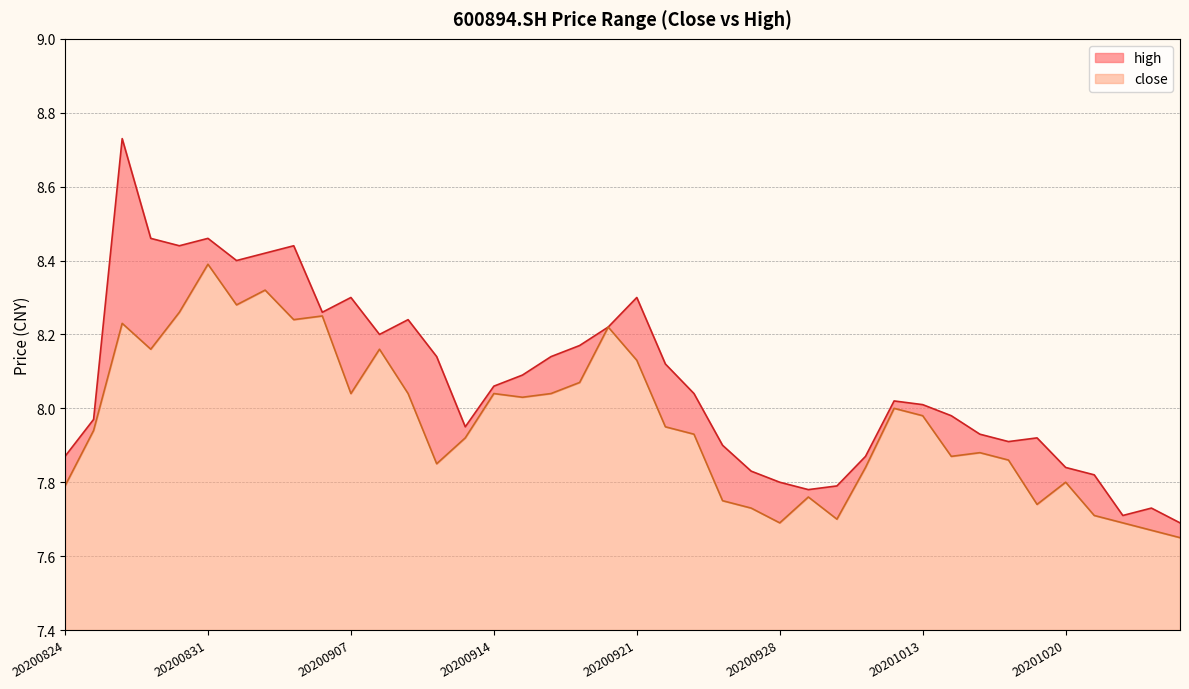

What is the total value across all series at 20200924?

15.7